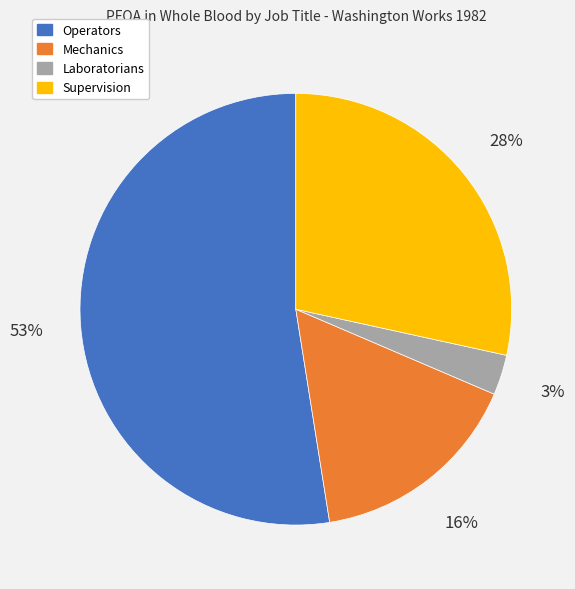

Which has a higher value, Mechanics or Supervision?

Supervision